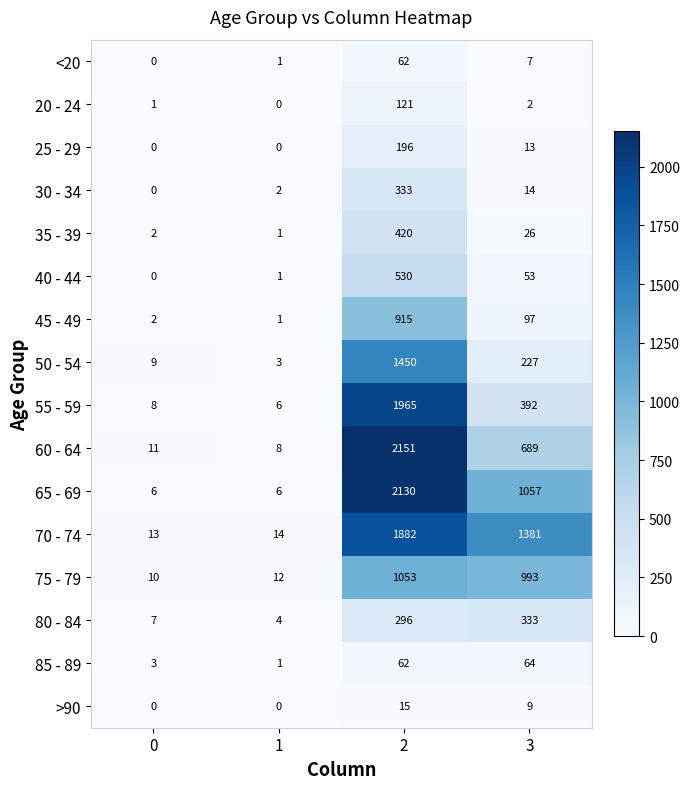

Which series changed the most between 2 and 3?

55 - 59